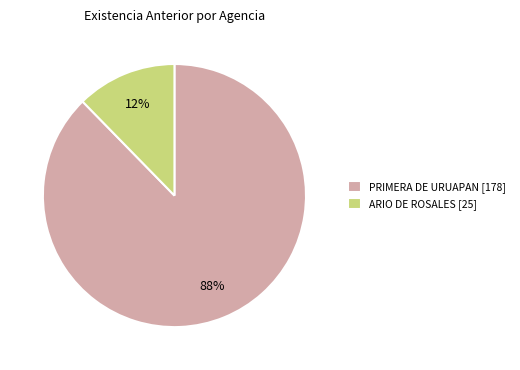

To the nearest percent, what is the combined percentage of PRIMERA DE URUAPAN [178] and ARIO DE ROSALES [25]?

100%